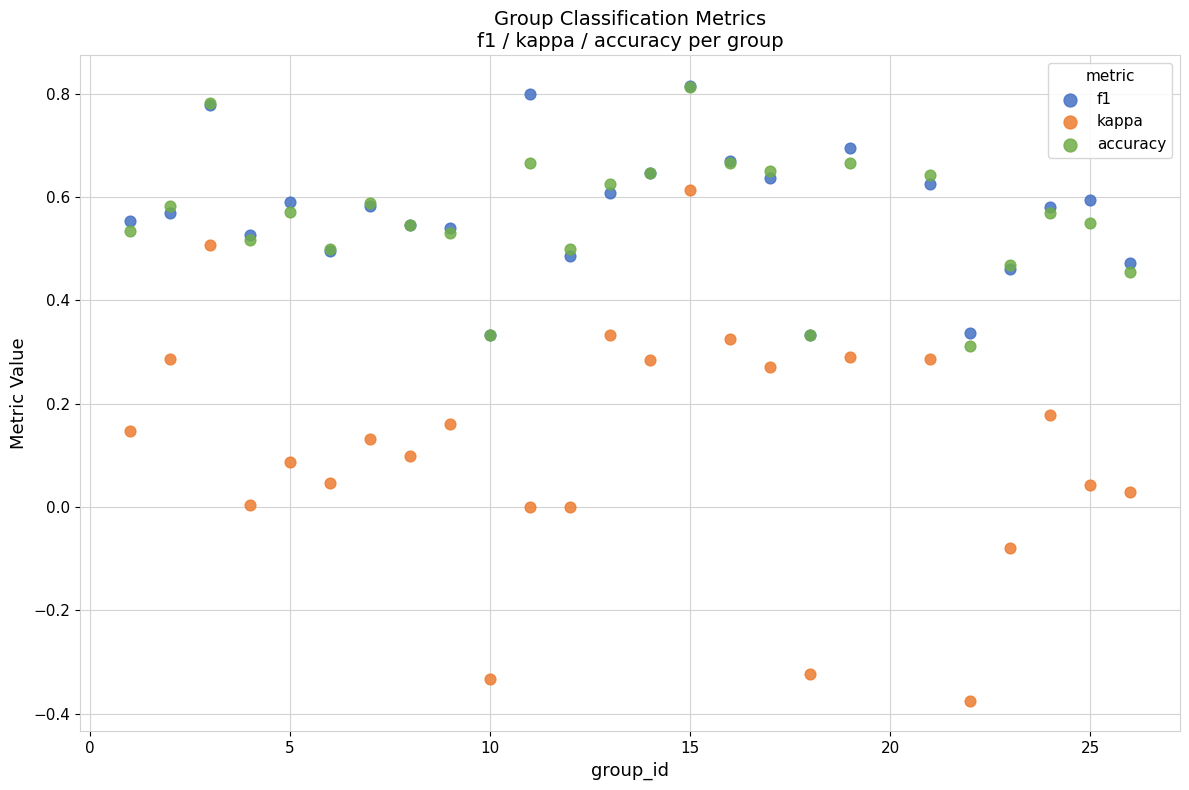

Which series contains the lowest Y value?

kappa